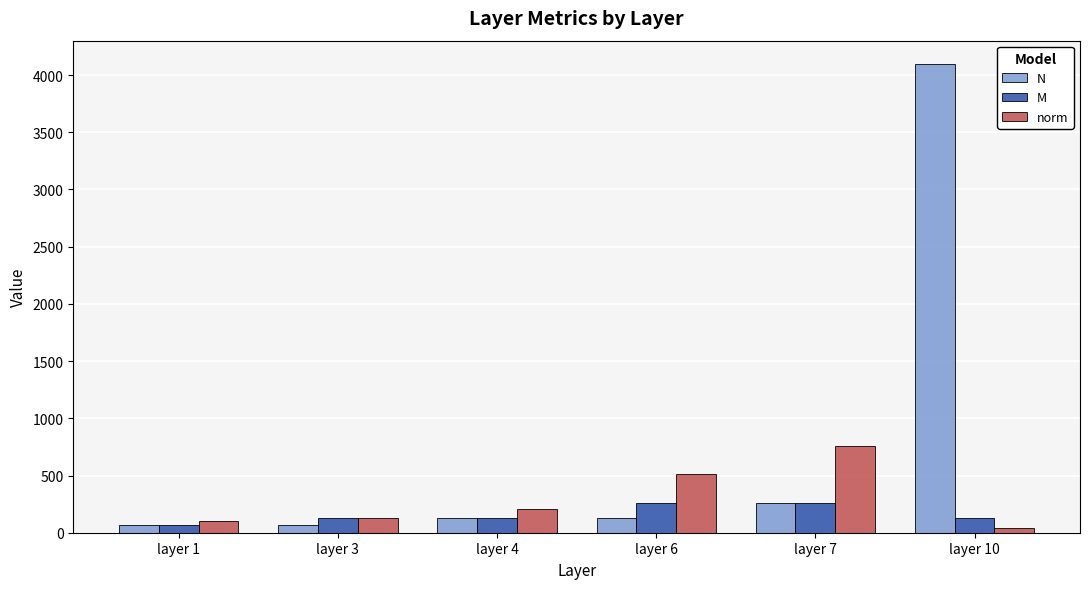

What value does the N series have at layer 6?

128.0